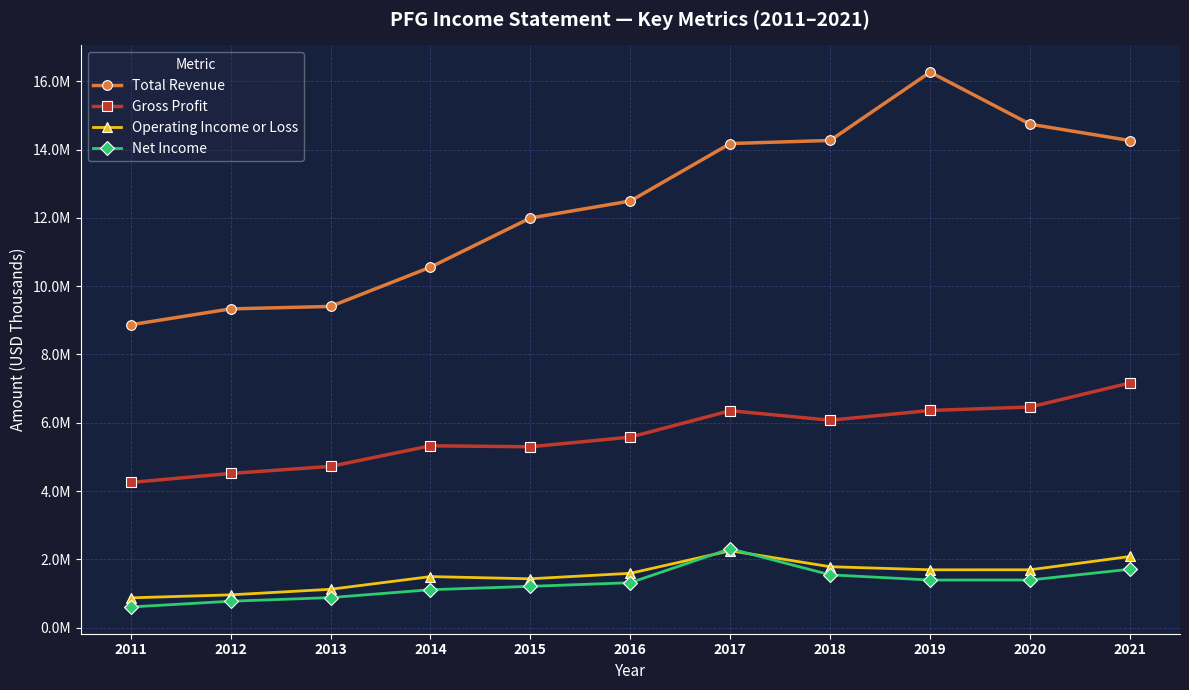

What are all the series names shown in the legend?

Total Revenue, Gross Profit, Operating Income or Loss, Net Income